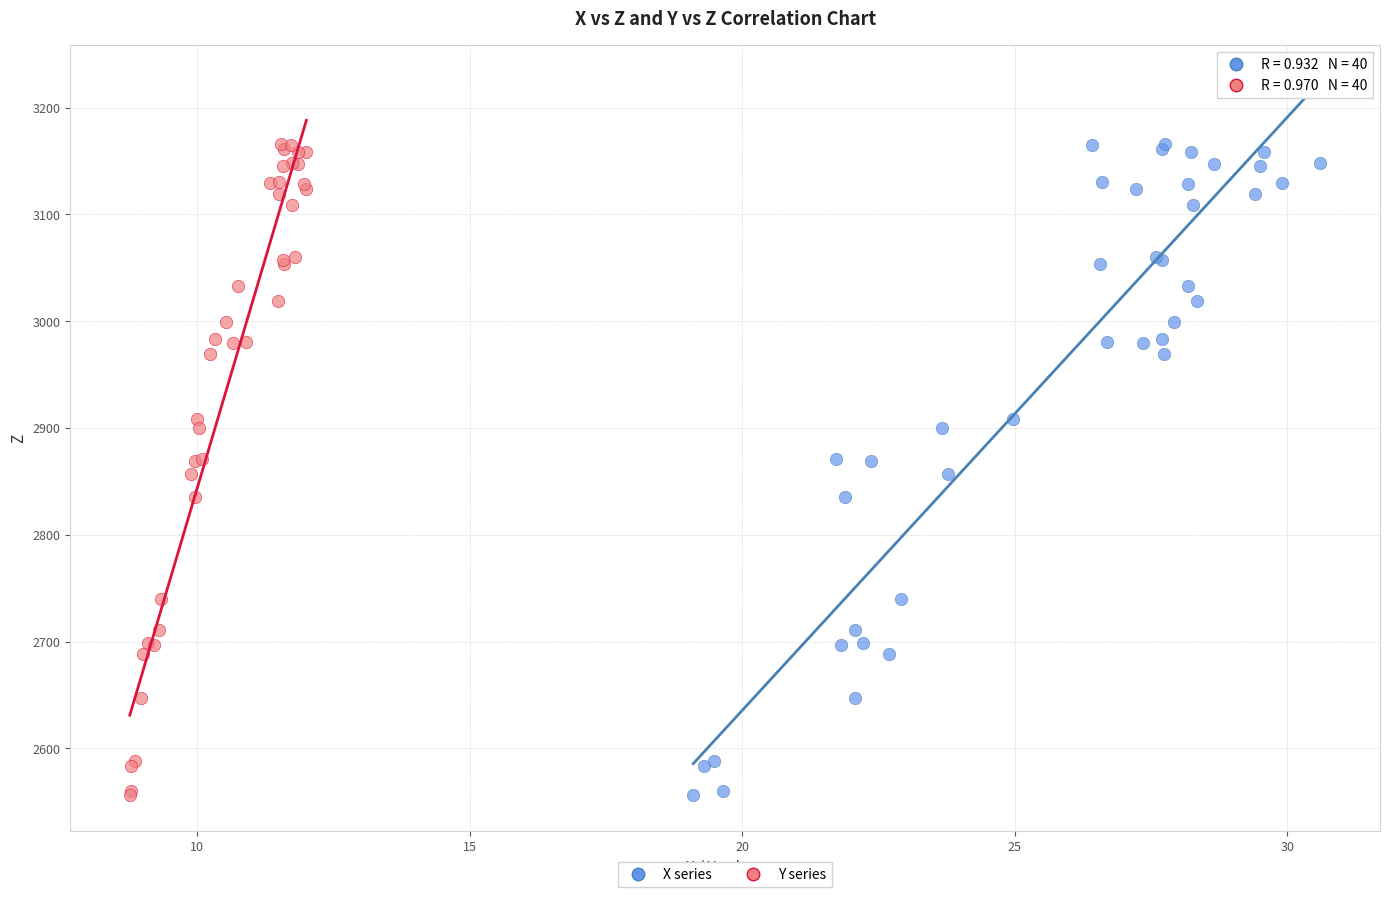

What are all the series names shown in the legend?

X series, Y series